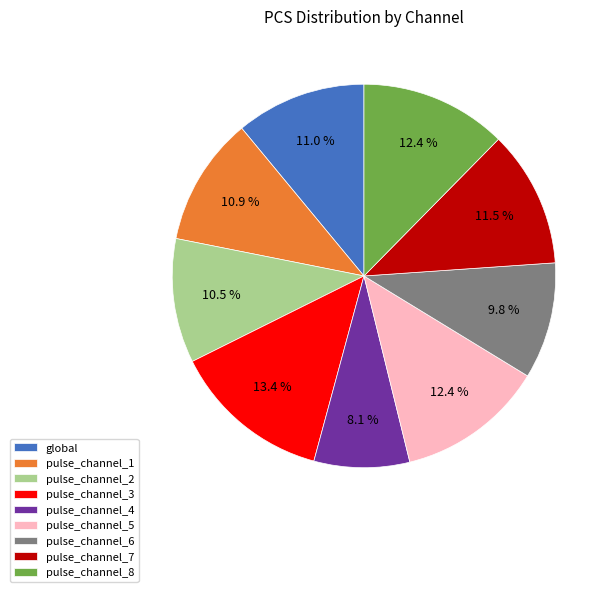

Which category has the biggest portion of the pie?

pulse_channel_3